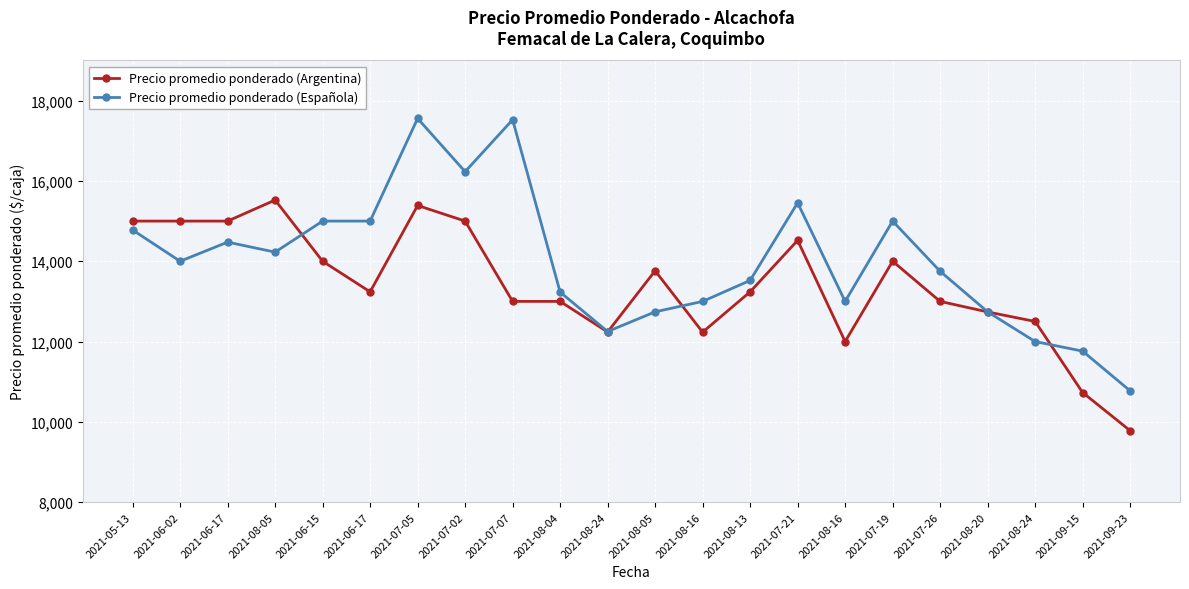

Rank the series at 2021-09-15 from highest to lowest value.

Precio promedio ponderado (Española), Precio promedio ponderado (Argentina)